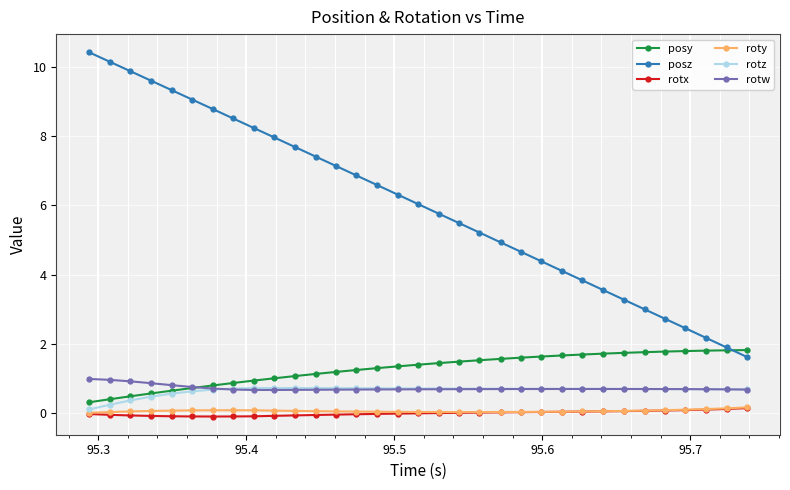

Which series has the largest total across all categories?

posz